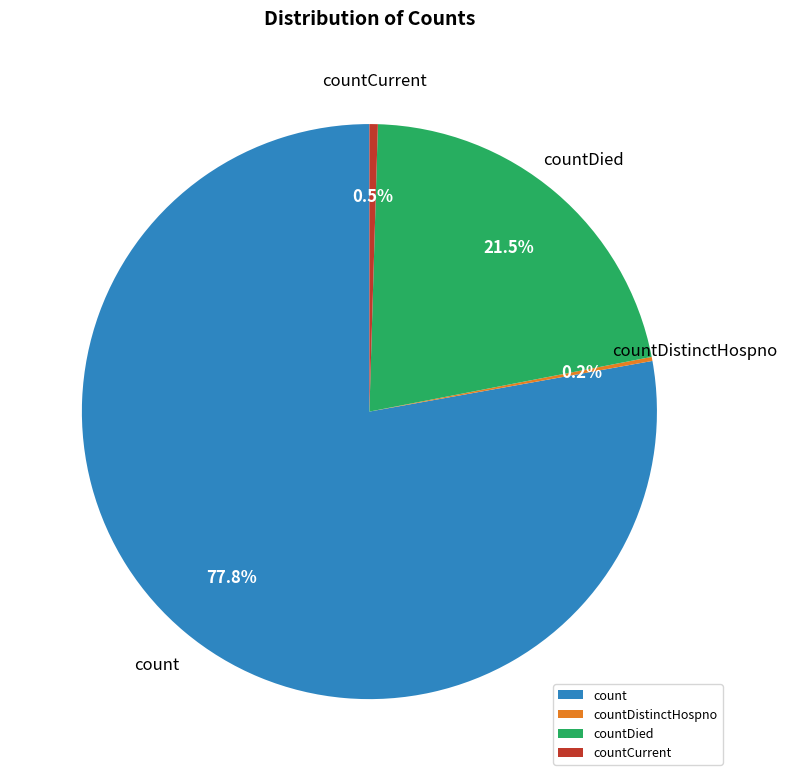

Between countCurrent and count, which is larger?

count